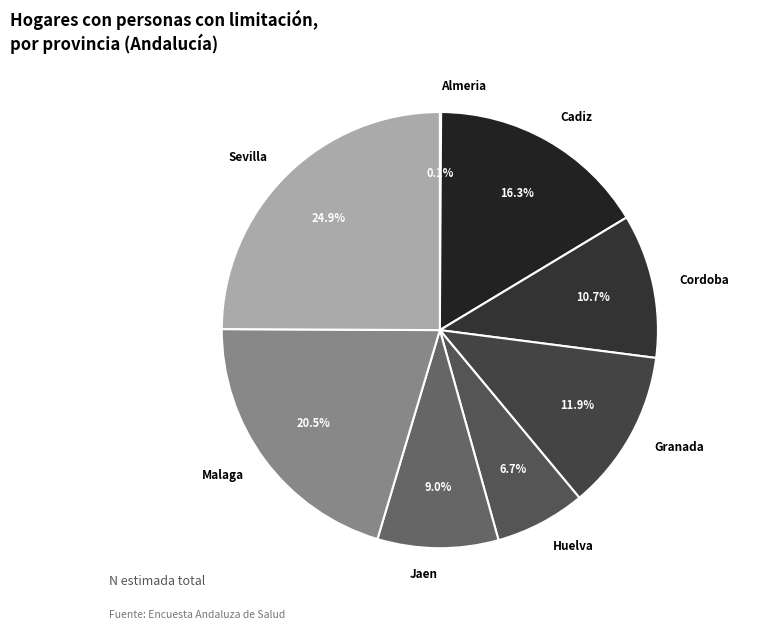

Is the sum of Granada and Malaga greater than half?

No